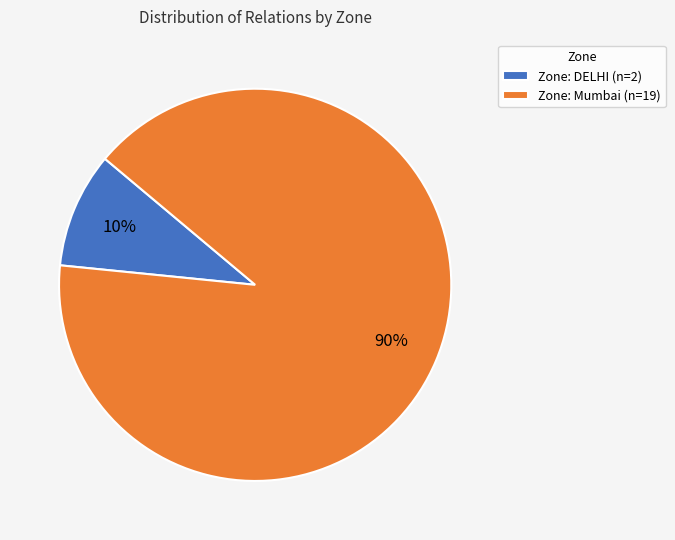

Which slice is the largest?

Zone: Mumbai (n=19)